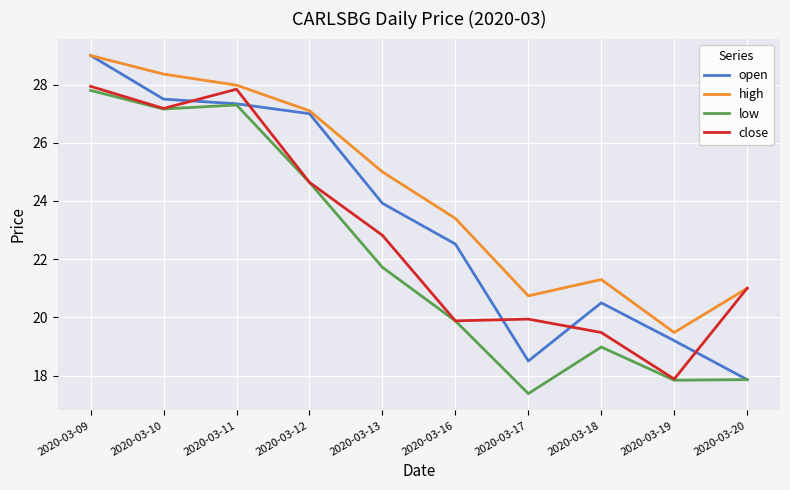

True or false: low and high intersect in this chart.

False